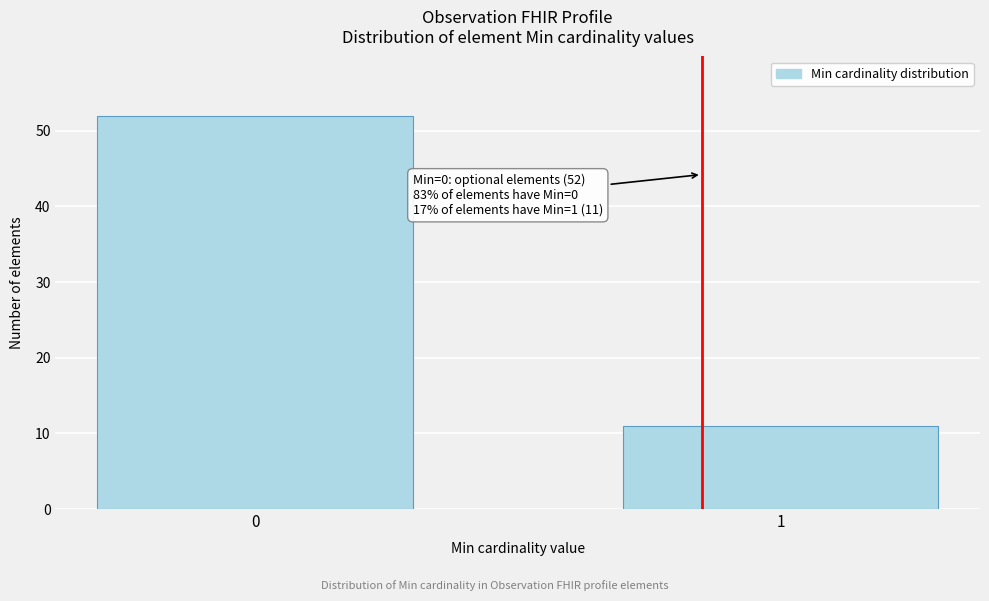

Reading left to right, extract all data points from this chart.

0=52	1=11